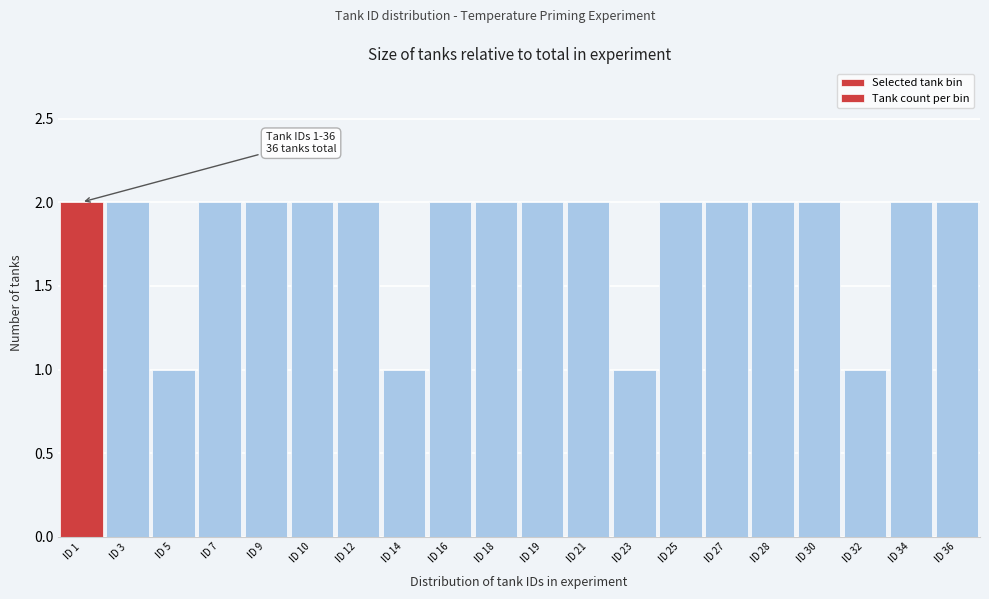

Reading left to right, transcribe all the data shown in this chart.

ID 1=2	ID 3=2	ID 5=1	ID 7=2	ID 9=2	ID 10=2	ID 12=2	ID 14=1	ID 16=2	ID 18=2	ID 19=2	ID 21=2	ID 23=1	ID 25=2	ID 27=2	ID 28=2	ID 30=2	ID 32=1	ID 34=2	ID 36=2